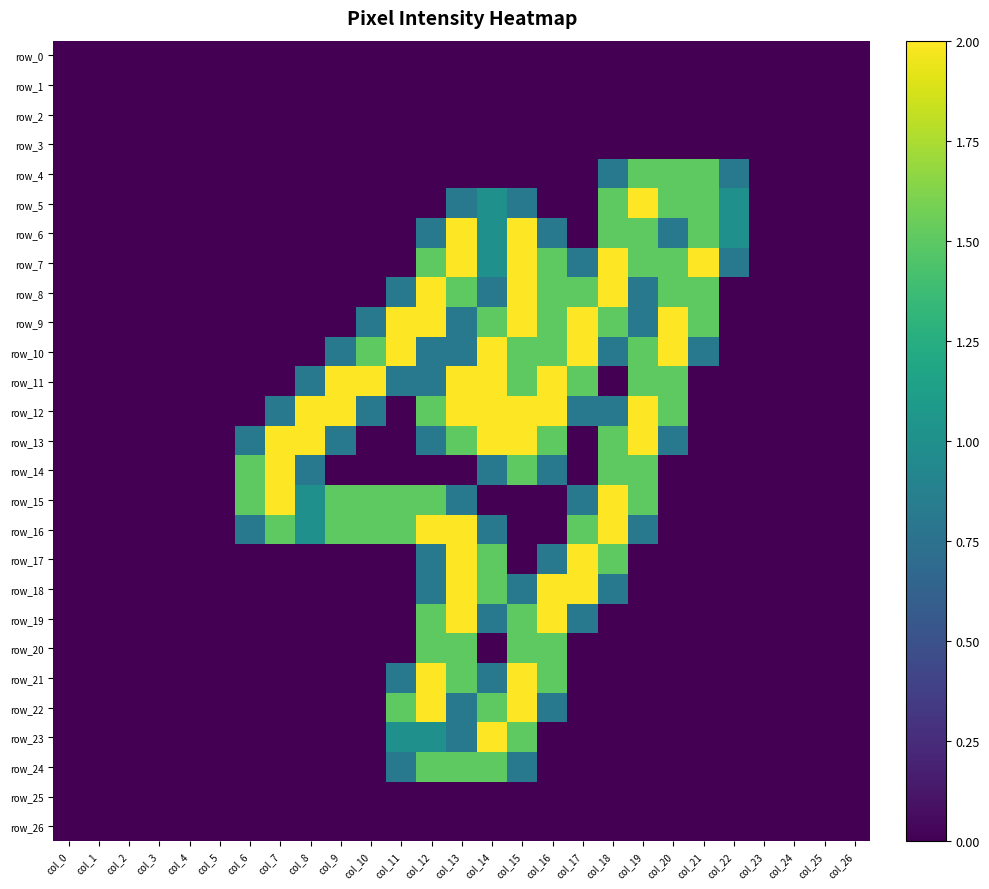

Reading left to right, what are all the values shown in this chart?

row_0: col_0=0.0	col_1=0.0	col_2=0.0	col_3=0.0	col_4=0.0	col_5=0.0	col_6=0.0	col_7=0.0	col_8=0.0	col_9=0.0	col_10=0.0	col_11=0.0	col_12=0.0	col_13=0.0	col_14=0.0	col_15=0.0	col_16=0.0	col_17=0.0	col_18=0.0	col_19=0.0	col_20=0.0	col_21=0.0	col_22=0.0	col_23=0.0	col_24=0.0	col_25=0.0	col_26=0.0
row_1: col_0=0.0	col_1=0.0	col_2=0.0	col_3=0.0	col_4=0.0	col_5=0.0	col_6=0.0	col_7=0.0	col_8=0.0	col_9=0.0	col_10=0.0	col_11=0.0	col_12=0.0	col_13=0.0	col_14=0.0	col_15=0.0	col_16=0.0	col_17=0.0	col_18=0.0	col_19=0.0	col_20=0.0	col_21=0.0	col_22=0.0	col_23=0.0	col_24=0.0	col_25=0.0	col_26=0.0
row_2: col_0=0.0	col_1=0.0	col_2=0.0	col_3=0.0	col_4=0.0	col_5=0.0	col_6=0.0	col_7=0.0	col_8=0.0	col_9=0.0	col_10=0.0	col_11=0.0	col_12=0.0	col_13=0.0	col_14=0.0	col_15=0.0	col_16=0.0	col_17=0.0	col_18=0.0	col_19=0.0	col_20=0.0	col_21=0.0	col_22=0.0	col_23=0.0	col_24=0.0	col_25=0.0	col_26=0.0
row_3: col_0=0.0	col_1=0.0	col_2=0.0	col_3=0.0	col_4=0.0	col_5=0.0	col_6=0.0	col_7=0.0	col_8=0.0	col_9=0.0	col_10=0.0	col_11=0.0	col_12=0.0	col_13=0.0	col_14=0.0	col_15=0.0	col_16=0.0	col_17=0.0	col_18=0.0	col_19=0.0	col_20=0.0	col_21=0.0	col_22=0.0	col_23=0.0	col_24=0.0	col_25=0.0	col_26=0.0
row_4: col_0=0.0	col_1=0.0	col_2=0.0	col_3=0.0	col_4=0.0	col_5=0.0	col_6=0.0	col_7=0.0	col_8=0.0	col_9=0.0	col_10=0.0	col_11=0.0	col_12=0.0	col_13=0.0	col_14=0.0	col_15=0.0	col_16=0.0	col_17=0.0	col_18=0.8	col_19=1.5	col_20=1.5	col_21=1.5	col_22=0.8	col_23=0.0	col_24=0.0	col_25=0.0	col_26=0.0
row_5: col_0=0.0	col_1=0.0	col_2=0.0	col_3=0.0	col_4=0.0	col_5=0.0	col_6=0.0	col_7=0.0	col_8=0.0	col_9=0.0	col_10=0.0	col_11=0.0	col_12=0.0	col_13=0.8	col_14=1.0	col_15=0.8	col_16=0.0	col_17=0.0	col_18=1.5	col_19=2.0	col_20=1.5	col_21=1.5	col_22=1.0	col_23=0.0	col_24=0.0	col_25=0.0	col_26=0.0
row_6: col_0=0.0	col_1=0.0	col_2=0.0	col_3=0.0	col_4=0.0	col_5=0.0	col_6=0.0	col_7=0.0	col_8=0.0	col_9=0.0	col_10=0.0	col_11=0.0	col_12=0.8	col_13=2.0	col_14=1.0	col_15=2.0	col_16=0.8	col_17=0.0	col_18=1.5	col_19=1.5	col_20=0.8	col_21=1.5	col_22=1.0	col_23=0.0	col_24=0.0	col_25=0.0	col_26=0.0
row_7: col_0=0.0	col_1=0.0	col_2=0.0	col_3=0.0	col_4=0.0	col_5=0.0	col_6=0.0	col_7=0.0	col_8=0.0	col_9=0.0	col_10=0.0	col_11=0.0	col_12=1.5	col_13=2.0	col_14=1.0	col_15=2.0	col_16=1.5	col_17=0.8	col_18=2.0	col_19=1.5	col_20=1.5	col_21=2.0	col_22=0.8	col_23=0.0	col_24=0.0	col_25=0.0	col_26=0.0
row_8: col_0=0.0	col_1=0.0	col_2=0.0	col_3=0.0	col_4=0.0	col_5=0.0	col_6=0.0	col_7=0.0	col_8=0.0	col_9=0.0	col_10=0.0	col_11=0.8	col_12=2.0	col_13=1.5	col_14=0.8	col_15=2.0	col_16=1.5	col_17=1.5	col_18=2.0	col_19=0.8	col_20=1.5	col_21=1.5	col_22=0.0	col_23=0.0	col_24=0.0	col_25=0.0	col_26=0.0
row_9: col_0=0.0	col_1=0.0	col_2=0.0	col_3=0.0	col_4=0.0	col_5=0.0	col_6=0.0	col_7=0.0	col_8=0.0	col_9=0.0	col_10=0.8	col_11=2.0	col_12=2.0	col_13=0.8	col_14=1.5	col_15=2.0	col_16=1.5	col_17=2.0	col_18=1.5	col_19=0.8	col_20=2.0	col_21=1.5	col_22=0.0	col_23=0.0	col_24=0.0	col_25=0.0	col_26=0.0
row_10: col_0=0.0	col_1=0.0	col_2=0.0	col_3=0.0	col_4=0.0	col_5=0.0	col_6=0.0	col_7=0.0	col_8=0.0	col_9=0.8	col_10=1.5	col_11=2.0	col_12=0.8	col_13=0.8	col_14=2.0	col_15=1.5	col_16=1.5	col_17=2.0	col_18=0.8	col_19=1.5	col_20=2.0	col_21=0.8	col_22=0.0	col_23=0.0	col_24=0.0	col_25=0.0	col_26=0.0
row_11: col_0=0.0	col_1=0.0	col_2=0.0	col_3=0.0	col_4=0.0	col_5=0.0	col_6=0.0	col_7=0.0	col_8=0.8	col_9=2.0	col_10=2.0	col_11=0.8	col_12=0.8	col_13=2.0	col_14=2.0	col_15=1.5	col_16=2.0	col_17=1.5	col_18=0.0	col_19=1.5	col_20=1.5	col_21=0.0	col_22=0.0	col_23=0.0	col_24=0.0	col_25=0.0	col_26=0.0
row_12: col_0=0.0	col_1=0.0	col_2=0.0	col_3=0.0	col_4=0.0	col_5=0.0	col_6=0.0	col_7=0.8	col_8=2.0	col_9=2.0	col_10=0.8	col_11=0.0	col_12=1.5	col_13=2.0	col_14=2.0	col_15=2.0	col_16=2.0	col_17=0.8	col_18=0.8	col_19=2.0	col_20=1.5	col_21=0.0	col_22=0.0	col_23=0.0	col_24=0.0	col_25=0.0	col_26=0.0
row_13: col_0=0.0	col_1=0.0	col_2=0.0	col_3=0.0	col_4=0.0	col_5=0.0	col_6=0.8	col_7=2.0	col_8=2.0	col_9=0.8	col_10=0.0	col_11=0.0	col_12=0.8	col_13=1.5	col_14=2.0	col_15=2.0	col_16=1.5	col_17=0.0	col_18=1.5	col_19=2.0	col_20=0.8	col_21=0.0	col_22=0.0	col_23=0.0	col_24=0.0	col_25=0.0	col_26=0.0
row_14: col_0=0.0	col_1=0.0	col_2=0.0	col_3=0.0	col_4=0.0	col_5=0.0	col_6=1.5	col_7=2.0	col_8=0.8	col_9=0.0	col_10=0.0	col_11=0.0	col_12=0.0	col_13=0.0	col_14=0.8	col_15=1.5	col_16=0.8	col_17=0.0	col_18=1.5	col_19=1.5	col_20=0.0	col_21=0.0	col_22=0.0	col_23=0.0	col_24=0.0	col_25=0.0	col_26=0.0
row_15: col_0=0.0	col_1=0.0	col_2=0.0	col_3=0.0	col_4=0.0	col_5=0.0	col_6=1.5	col_7=2.0	col_8=1.0	col_9=1.5	col_10=1.5	col_11=1.5	col_12=1.5	col_13=0.8	col_14=0.0	col_15=0.0	col_16=0.0	col_17=0.8	col_18=2.0	col_19=1.5	col_20=0.0	col_21=0.0	col_22=0.0	col_23=0.0	col_24=0.0	col_25=0.0	col_26=0.0
row_16: col_0=0.0	col_1=0.0	col_2=0.0	col_3=0.0	col_4=0.0	col_5=0.0	col_6=0.8	col_7=1.5	col_8=1.0	col_9=1.5	col_10=1.5	col_11=1.5	col_12=2.0	col_13=2.0	col_14=0.8	col_15=0.0	col_16=0.0	col_17=1.5	col_18=2.0	col_19=0.8	col_20=0.0	col_21=0.0	col_22=0.0	col_23=0.0	col_24=0.0	col_25=0.0	col_26=0.0
row_17: col_0=0.0	col_1=0.0	col_2=0.0	col_3=0.0	col_4=0.0	col_5=0.0	col_6=0.0	col_7=0.0	col_8=0.0	col_9=0.0	col_10=0.0	col_11=0.0	col_12=0.8	col_13=2.0	col_14=1.5	col_15=0.0	col_16=0.8	col_17=2.0	col_18=1.5	col_19=0.0	col_20=0.0	col_21=0.0	col_22=0.0	col_23=0.0	col_24=0.0	col_25=0.0	col_26=0.0
row_18: col_0=0.0	col_1=0.0	col_2=0.0	col_3=0.0	col_4=0.0	col_5=0.0	col_6=0.0	col_7=0.0	col_8=0.0	col_9=0.0	col_10=0.0	col_11=0.0	col_12=0.8	col_13=2.0	col_14=1.5	col_15=0.8	col_16=2.0	col_17=2.0	col_18=0.8	col_19=0.0	col_20=0.0	col_21=0.0	col_22=0.0	col_23=0.0	col_24=0.0	col_25=0.0	col_26=0.0
row_19: col_0=0.0	col_1=0.0	col_2=0.0	col_3=0.0	col_4=0.0	col_5=0.0	col_6=0.0	col_7=0.0	col_8=0.0	col_9=0.0	col_10=0.0	col_11=0.0	col_12=1.5	col_13=2.0	col_14=0.8	col_15=1.5	col_16=2.0	col_17=0.8	col_18=0.0	col_19=0.0	col_20=0.0	col_21=0.0	col_22=0.0	col_23=0.0	col_24=0.0	col_25=0.0	col_26=0.0
row_20: col_0=0.0	col_1=0.0	col_2=0.0	col_3=0.0	col_4=0.0	col_5=0.0	col_6=0.0	col_7=0.0	col_8=0.0	col_9=0.0	col_10=0.0	col_11=0.0	col_12=1.5	col_13=1.5	col_14=0.0	col_15=1.5	col_16=1.5	col_17=0.0	col_18=0.0	col_19=0.0	col_20=0.0	col_21=0.0	col_22=0.0	col_23=0.0	col_24=0.0	col_25=0.0	col_26=0.0
row_21: col_0=0.0	col_1=0.0	col_2=0.0	col_3=0.0	col_4=0.0	col_5=0.0	col_6=0.0	col_7=0.0	col_8=0.0	col_9=0.0	col_10=0.0	col_11=0.8	col_12=2.0	col_13=1.5	col_14=0.8	col_15=2.0	col_16=1.5	col_17=0.0	col_18=0.0	col_19=0.0	col_20=0.0	col_21=0.0	col_22=0.0	col_23=0.0	col_24=0.0	col_25=0.0	col_26=0.0
row_22: col_0=0.0	col_1=0.0	col_2=0.0	col_3=0.0	col_4=0.0	col_5=0.0	col_6=0.0	col_7=0.0	col_8=0.0	col_9=0.0	col_10=0.0	col_11=1.5	col_12=2.0	col_13=0.8	col_14=1.5	col_15=2.0	col_16=0.8	col_17=0.0	col_18=0.0	col_19=0.0	col_20=0.0	col_21=0.0	col_22=0.0	col_23=0.0	col_24=0.0	col_25=0.0	col_26=0.0
row_23: col_0=0.0	col_1=0.0	col_2=0.0	col_3=0.0	col_4=0.0	col_5=0.0	col_6=0.0	col_7=0.0	col_8=0.0	col_9=0.0	col_10=0.0	col_11=1.0	col_12=1.0	col_13=0.8	col_14=2.0	col_15=1.5	col_16=0.0	col_17=0.0	col_18=0.0	col_19=0.0	col_20=0.0	col_21=0.0	col_22=0.0	col_23=0.0	col_24=0.0	col_25=0.0	col_26=0.0
row_24: col_0=0.0	col_1=0.0	col_2=0.0	col_3=0.0	col_4=0.0	col_5=0.0	col_6=0.0	col_7=0.0	col_8=0.0	col_9=0.0	col_10=0.0	col_11=0.8	col_12=1.5	col_13=1.5	col_14=1.5	col_15=0.8	col_16=0.0	col_17=0.0	col_18=0.0	col_19=0.0	col_20=0.0	col_21=0.0	col_22=0.0	col_23=0.0	col_24=0.0	col_25=0.0	col_26=0.0
row_25: col_0=0.0	col_1=0.0	col_2=0.0	col_3=0.0	col_4=0.0	col_5=0.0	col_6=0.0	col_7=0.0	col_8=0.0	col_9=0.0	col_10=0.0	col_11=0.0	col_12=0.0	col_13=0.0	col_14=0.0	col_15=0.0	col_16=0.0	col_17=0.0	col_18=0.0	col_19=0.0	col_20=0.0	col_21=0.0	col_22=0.0	col_23=0.0	col_24=0.0	col_25=0.0	col_26=0.0
row_26: col_0=0.0	col_1=0.0	col_2=0.0	col_3=0.0	col_4=0.0	col_5=0.0	col_6=0.0	col_7=0.0	col_8=0.0	col_9=0.0	col_10=0.0	col_11=0.0	col_12=0.0	col_13=0.0	col_14=0.0	col_15=0.0	col_16=0.0	col_17=0.0	col_18=0.0	col_19=0.0	col_20=0.0	col_21=0.0	col_22=0.0	col_23=0.0	col_24=0.0	col_25=0.0	col_26=0.0